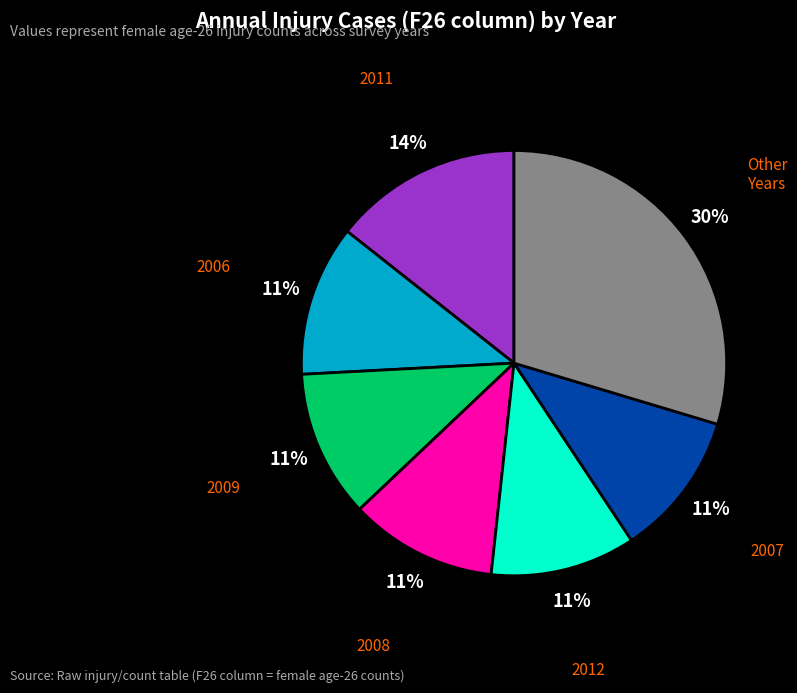

Count the number of slices in the pie.

7